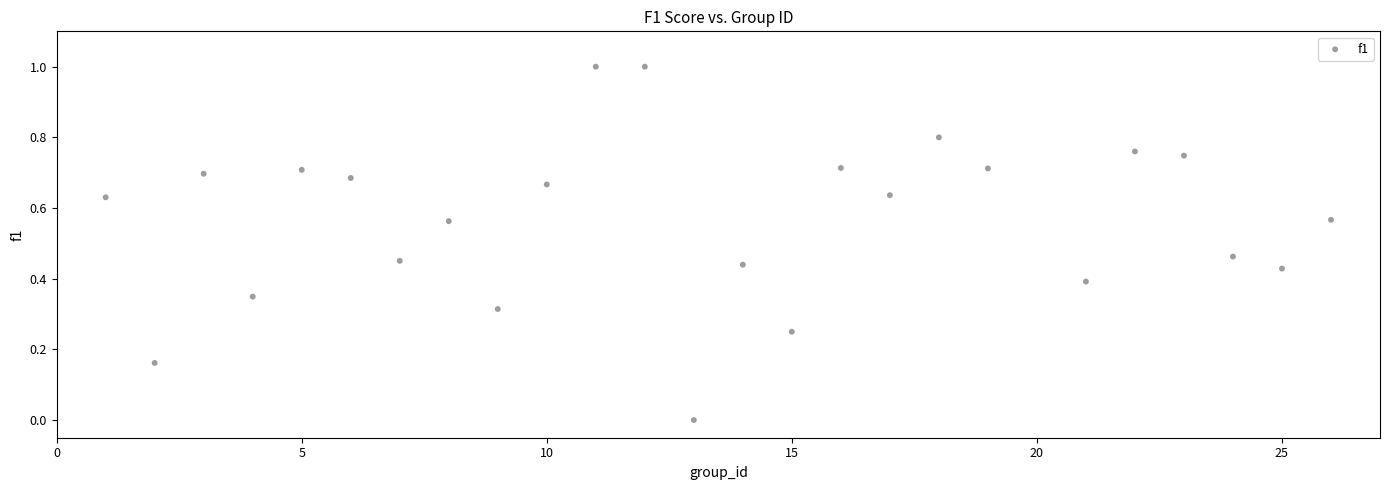

How many points are shown in the scatter plot?

25